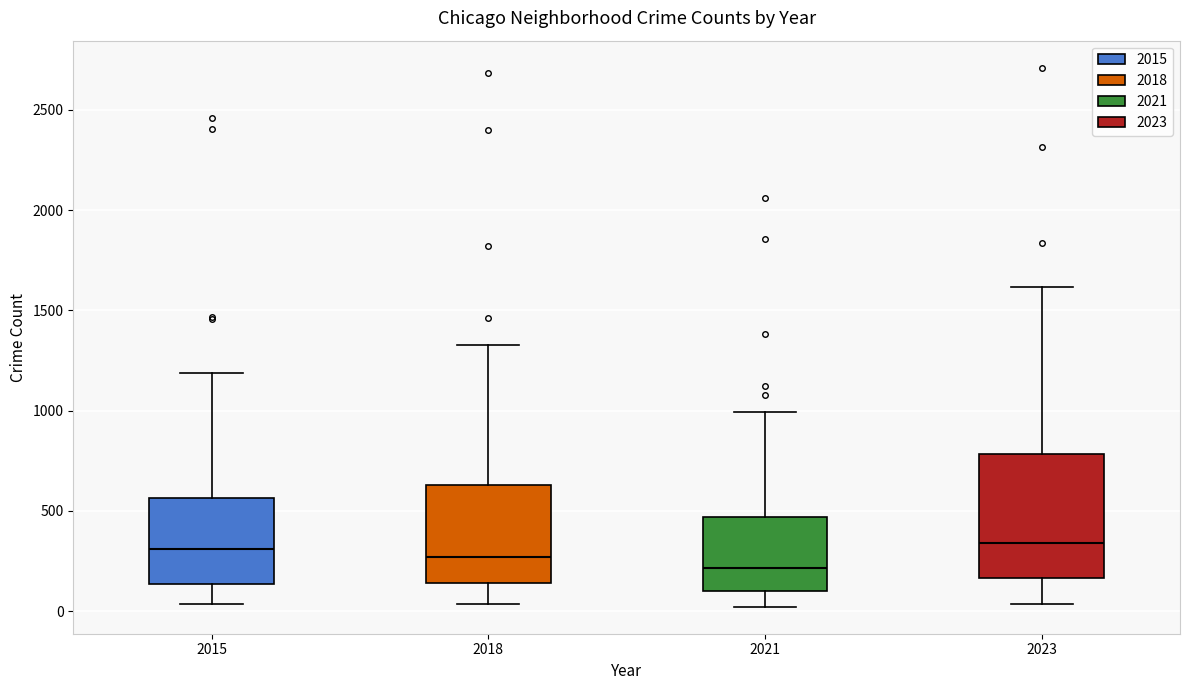

Reading left to right, transcribe this box plot: for each box, give where its median line is, the range the box spans, and where its two whiskers end, as read against the y-axis. The values are not printed on the chart, so give them approximately, as read against the axis.

2015: median 300, box 150 to 550, whiskers 50 to 1200
2018: median 250, box 150 to 650, whiskers 50 to 1350
2021: median 200, box 100 to 450, whiskers 0 to 1000
2023: median 350, box 150 to 800, whiskers 50 to 1600